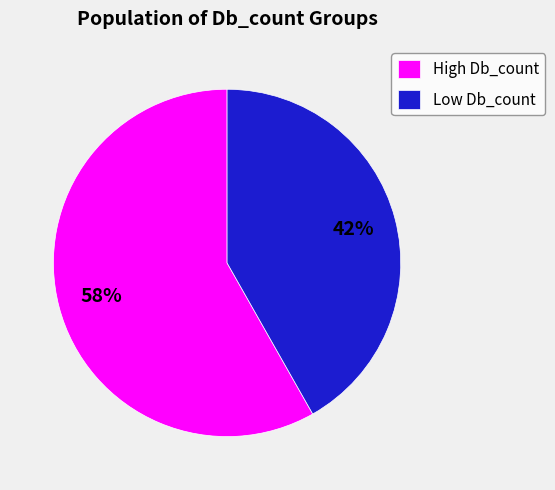

What is the largest slice in the pie chart?

High Db_count